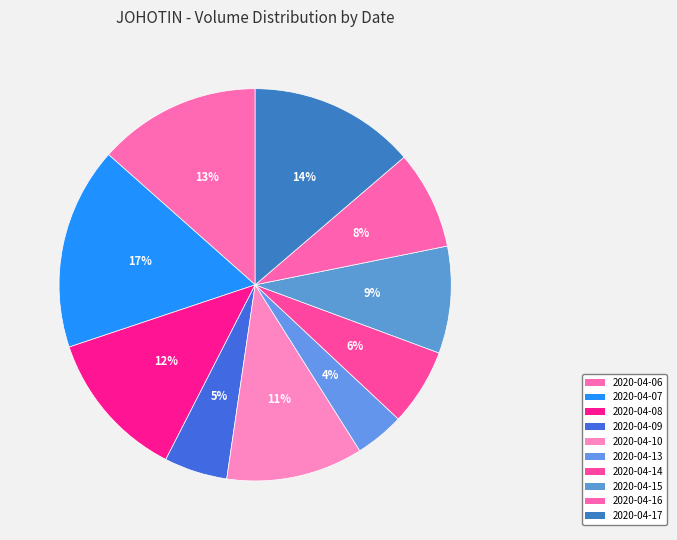

How many slices are in this pie chart?

10